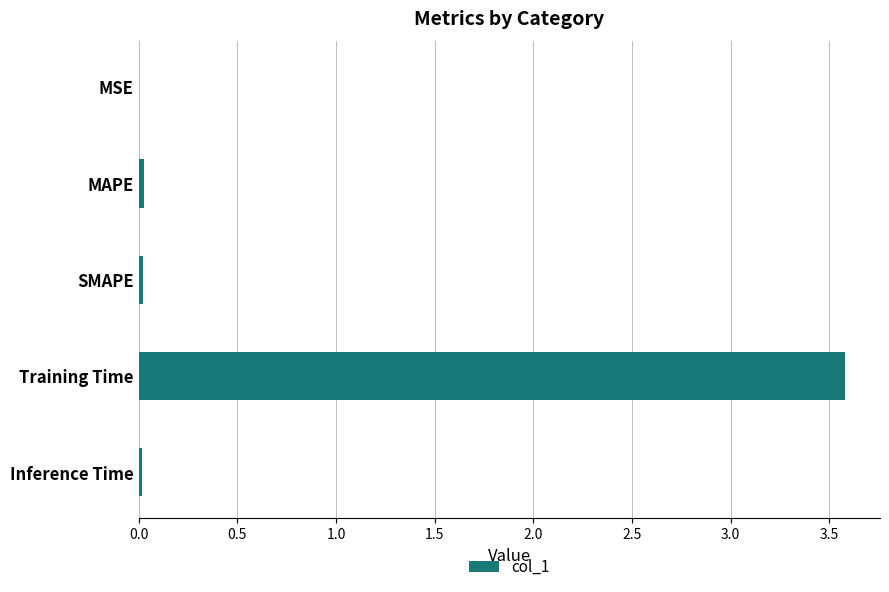

Which category has the highest value across all series?

Training Time